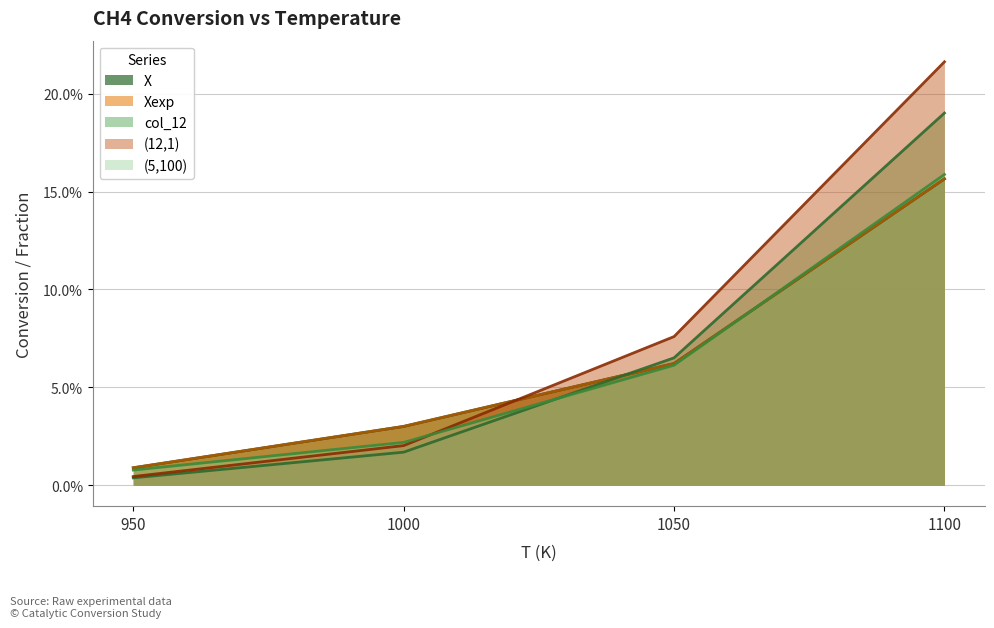

What is the sum of all (12,1) values?

0.3